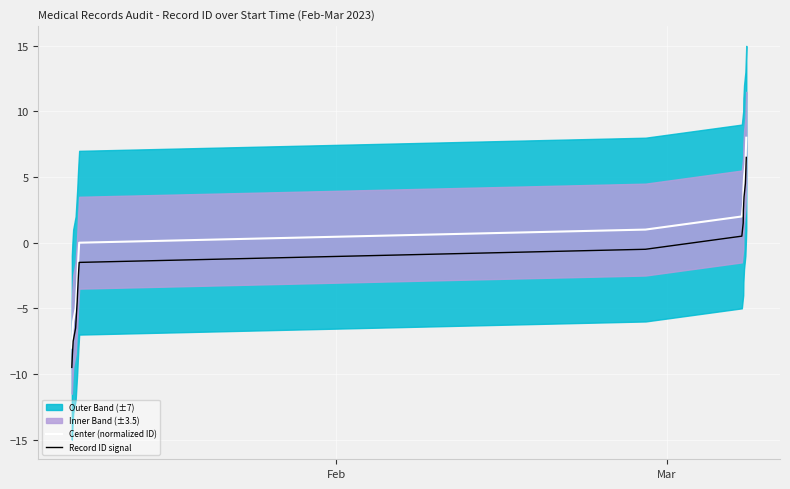

How many lines are shown in the chart?

2